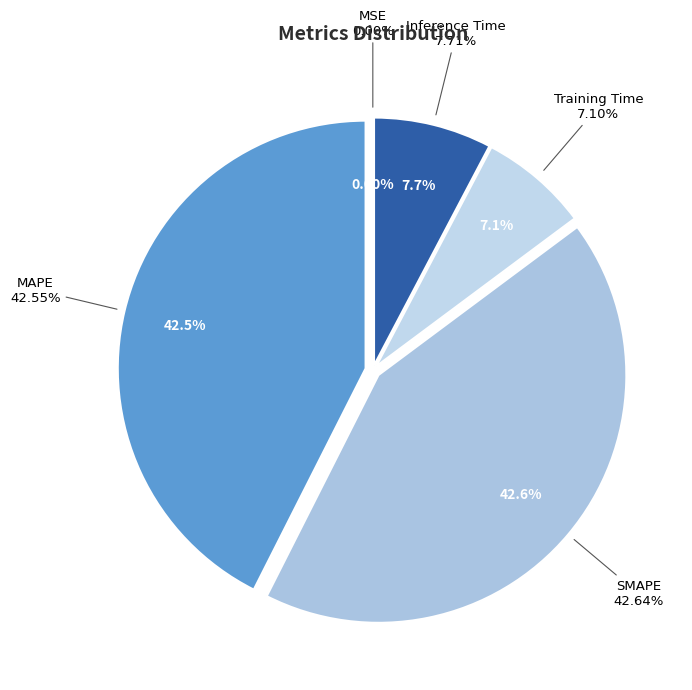

To the nearest percent, what is the combined percentage of MAPE and Inference Time?

50%